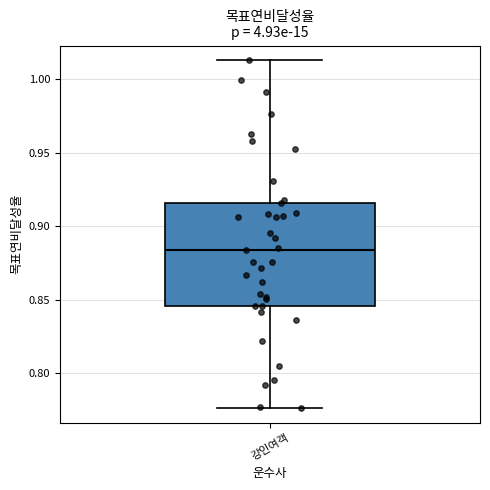

Transcribe this box plot: give where the median line is, the range the box spans, and where the two whiskers end, as read against the y-axis. The values are not printed on the chart, so give them approximately, as read against the axis.

median 0.885, box 0.845 to 0.915, whiskers 0.775 to 1.015